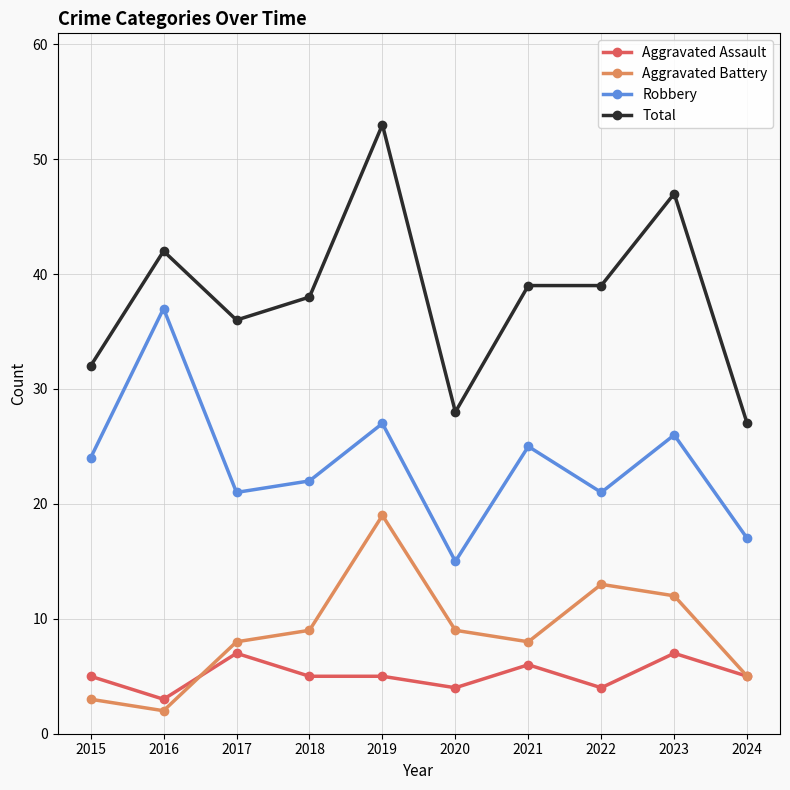

True or false: Aggravated Assault and Robbery intersect in this chart.

False